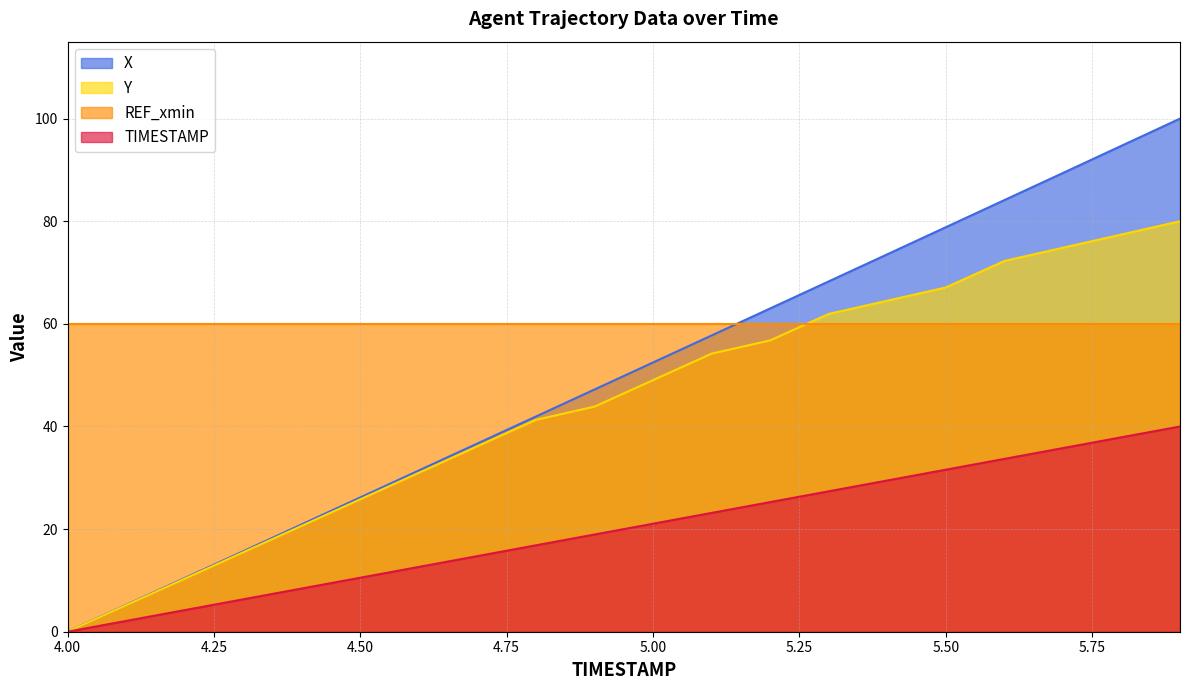

What is the maximum value for Y?

80.0